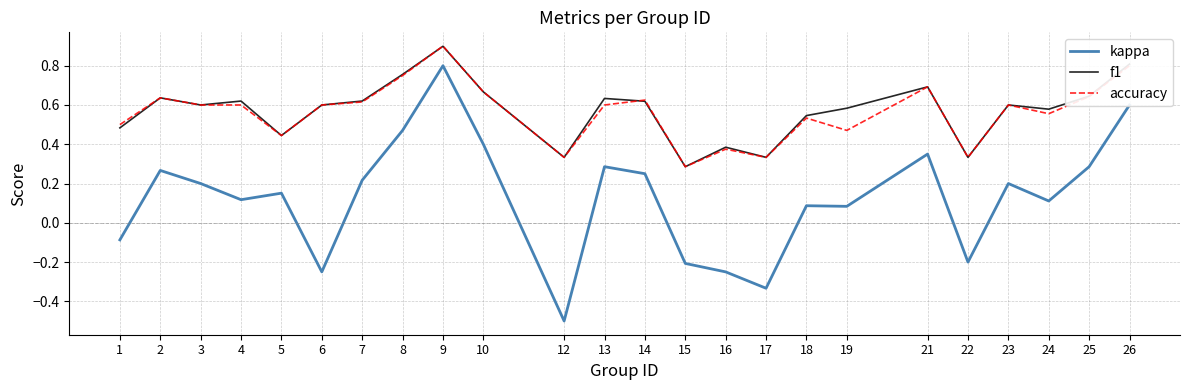

Which series has the widest spread of values?

kappa